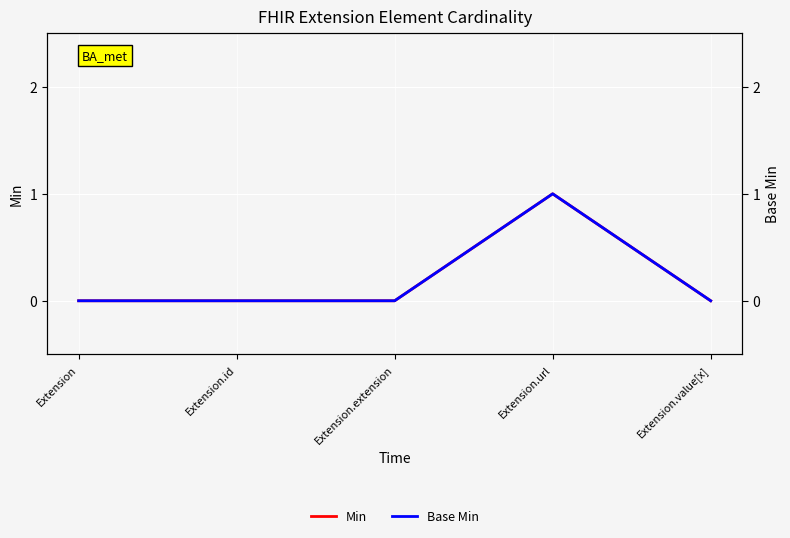

Rank the series at Extension.id from highest to lowest value.

Min, Base Min